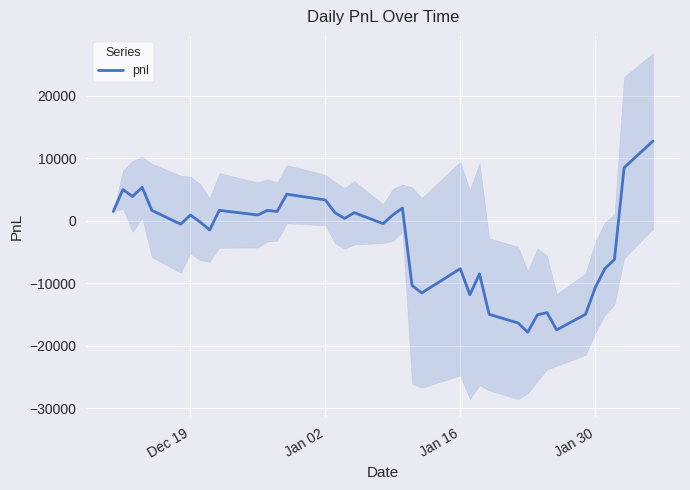

What is the minimum value for pnl?

-17852.5